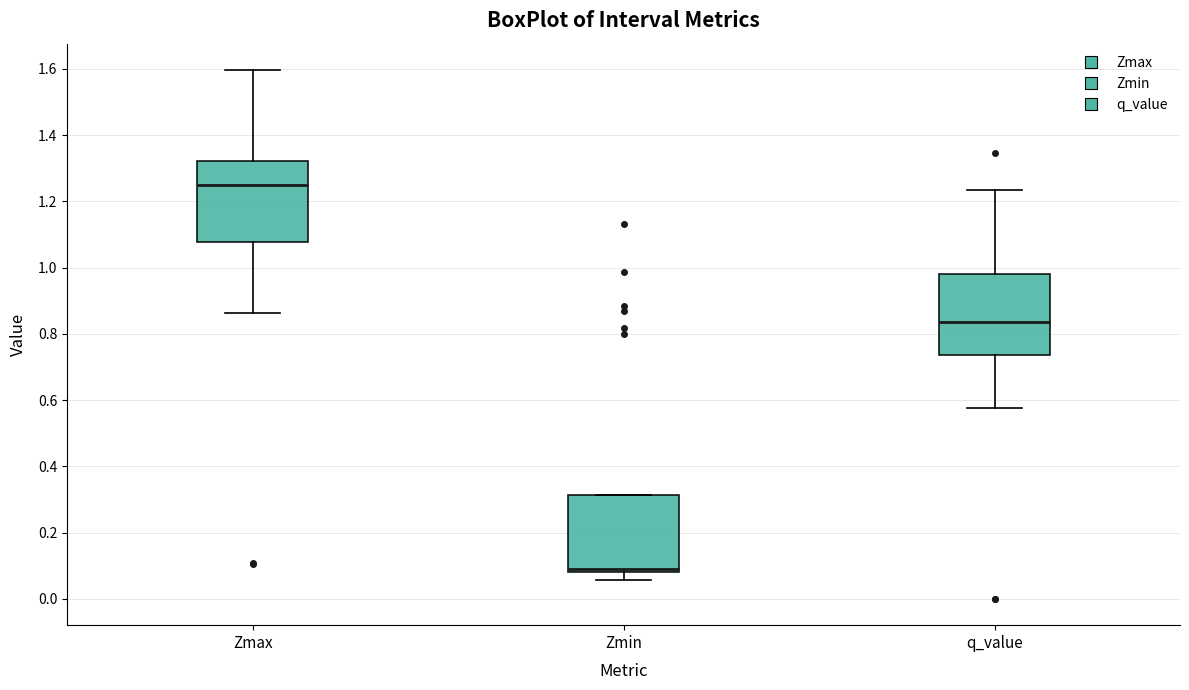

Which box has the highest median line?

Zmax